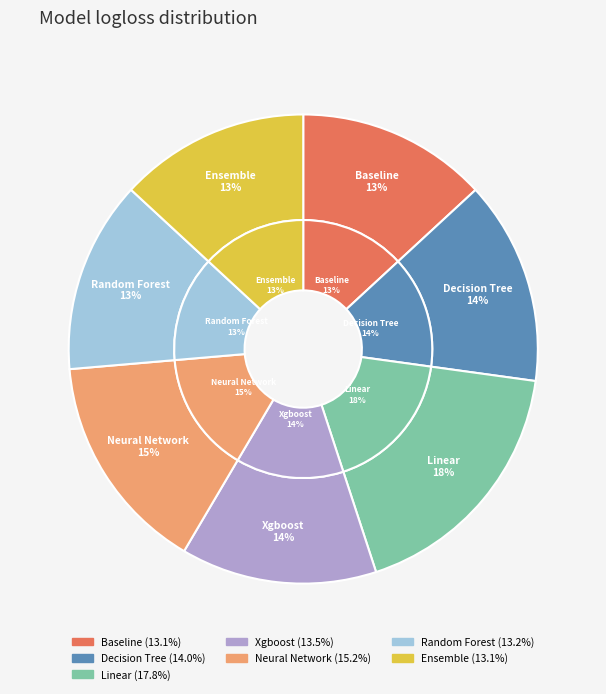

Is there any slice that represents more than half of the pie?

No